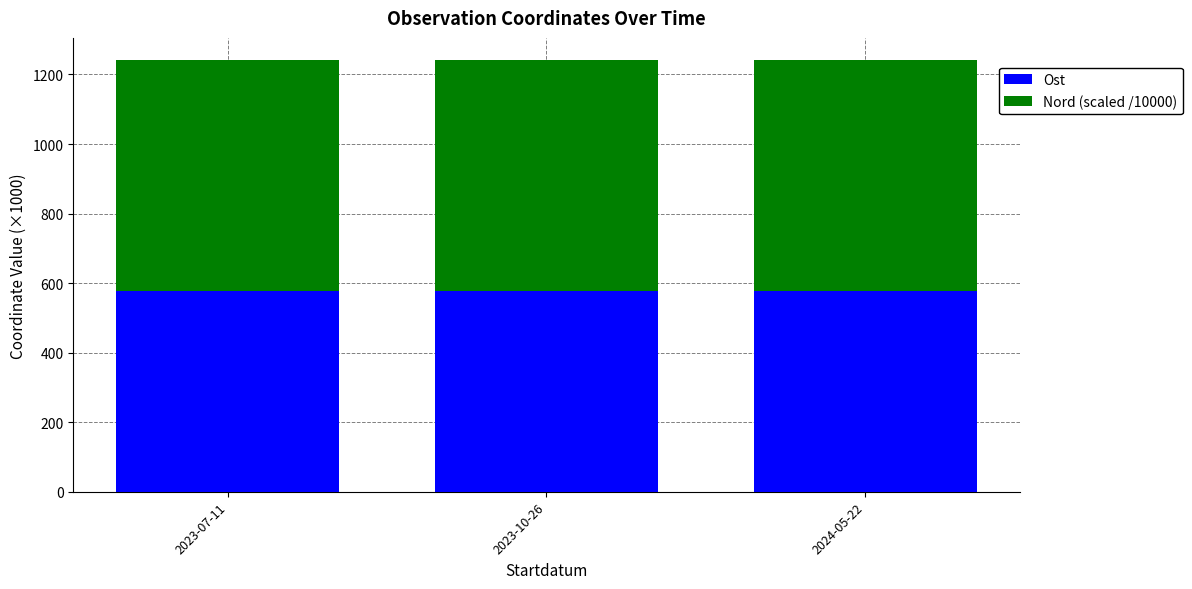

What is the highest value of the Ost series?

577.7